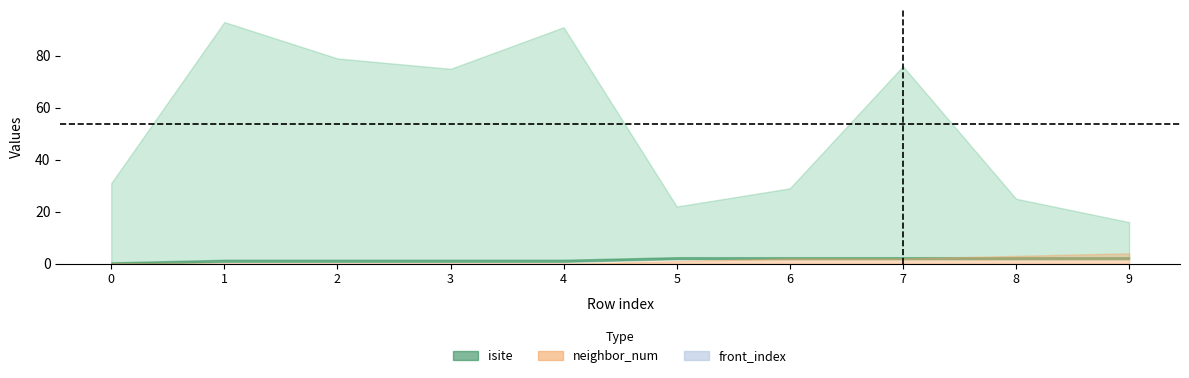

How many data points in isite are above 75?

4